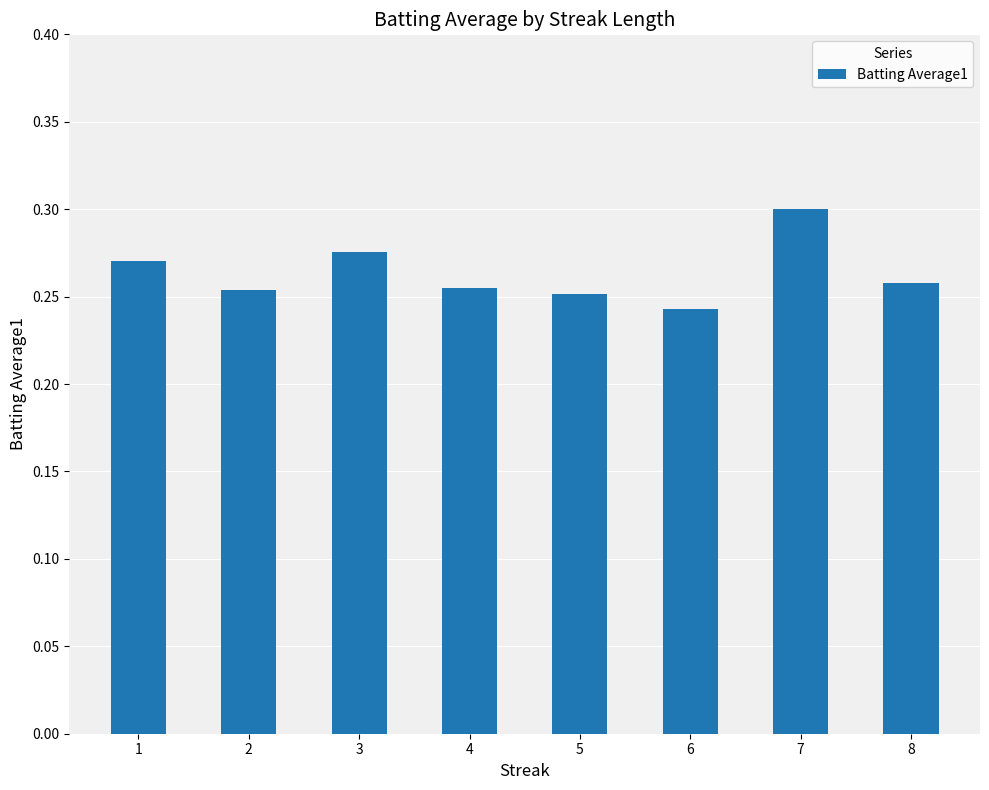

Count the values in the range 0 to 1.

8